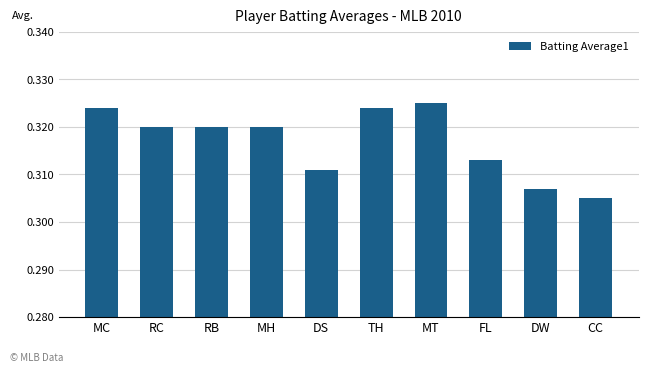

What position from the left is CC?

10